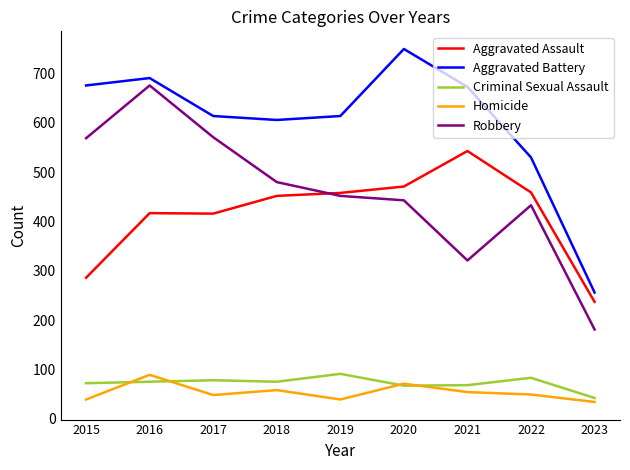

Is the value of Homicide at 2022 greater than the value of Aggravated Assault at 2020?

No